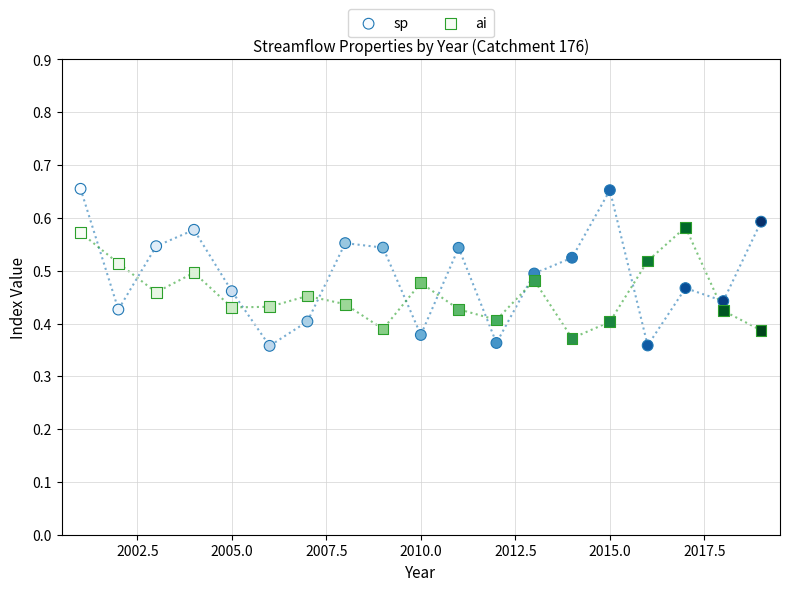

Which series contains the highest Y value?

sp